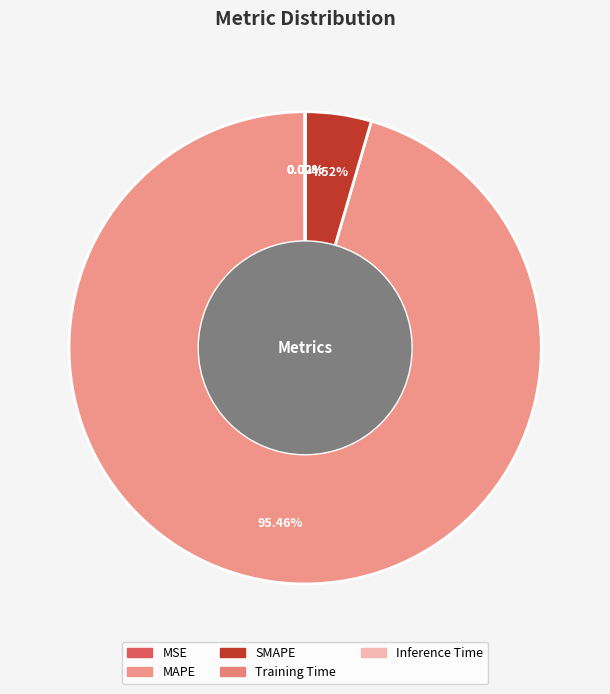

What is the change in value from MAPE to SMAPE?

-3833.5